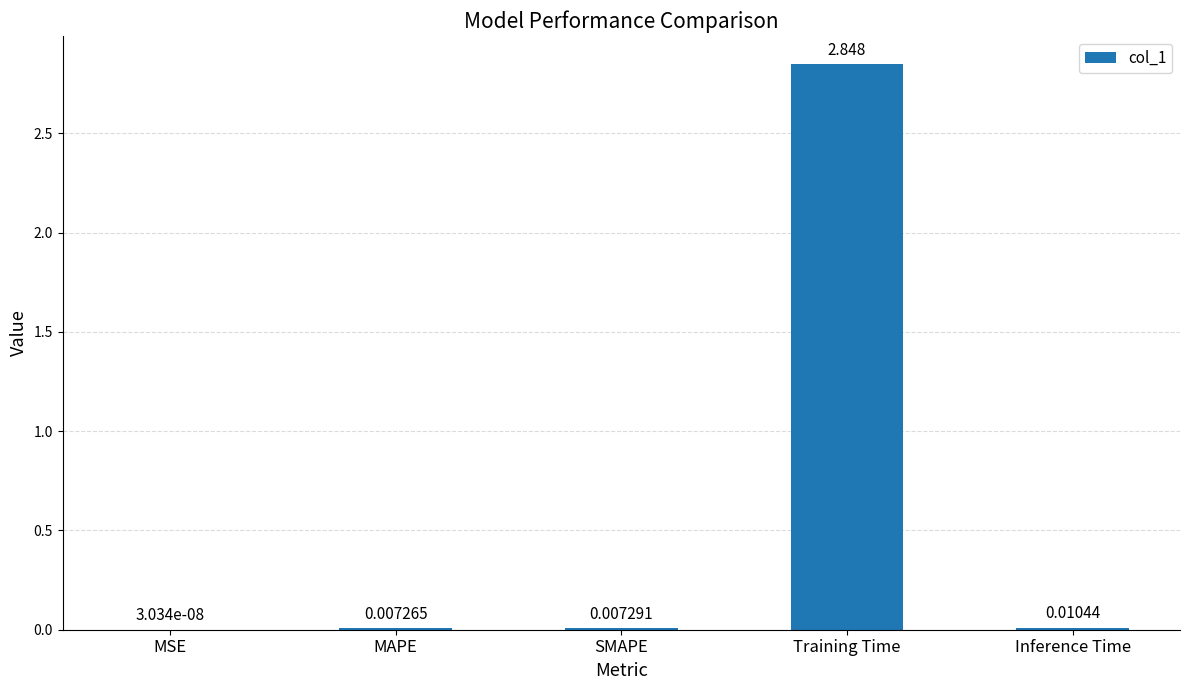

Which category has the highest value across all series?

Training Time